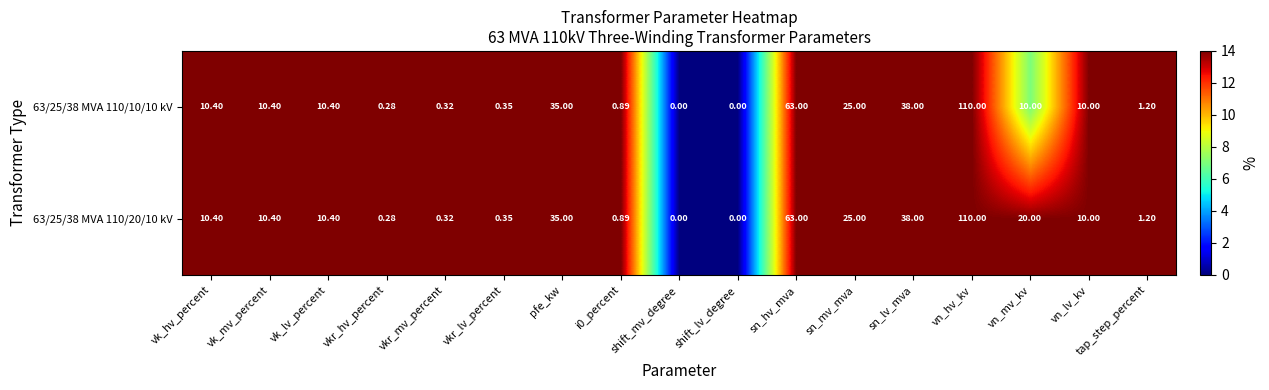

At which category is the sum across all series the highest?

vn_hv_kv